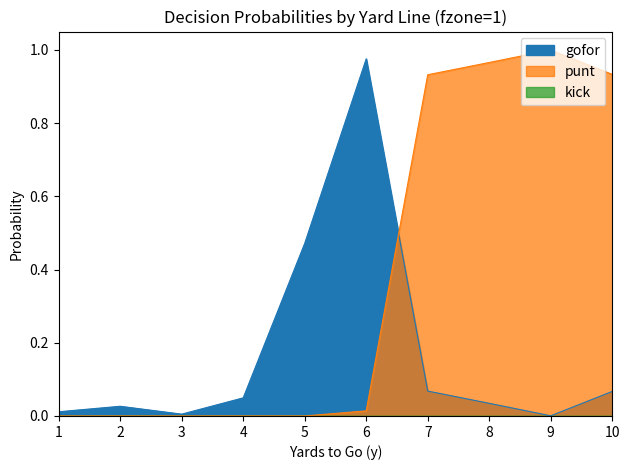

What is the maximum value shown in the chart?

1.0